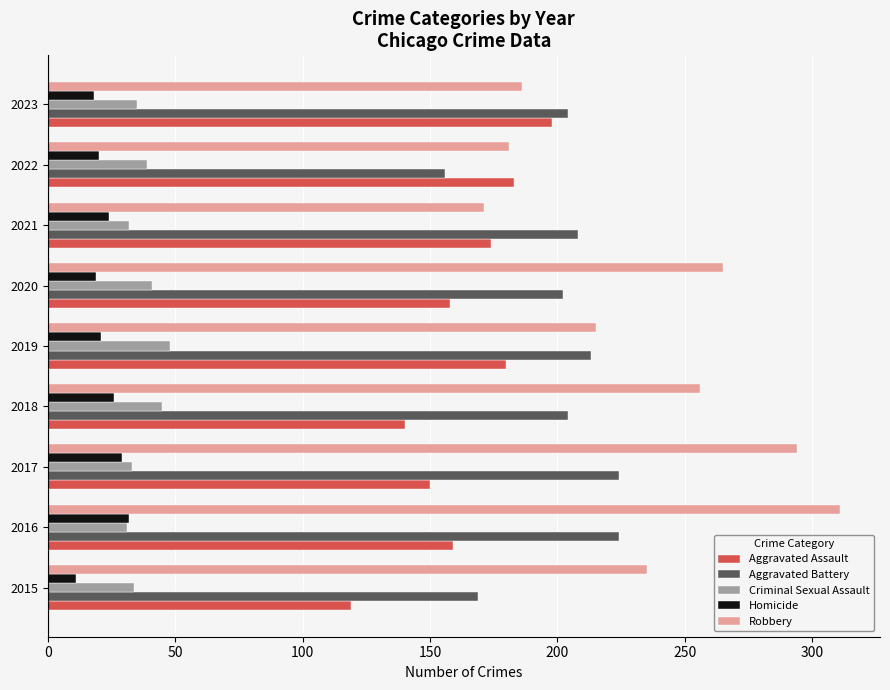

Which series has the largest range (max minus min)?

Robbery